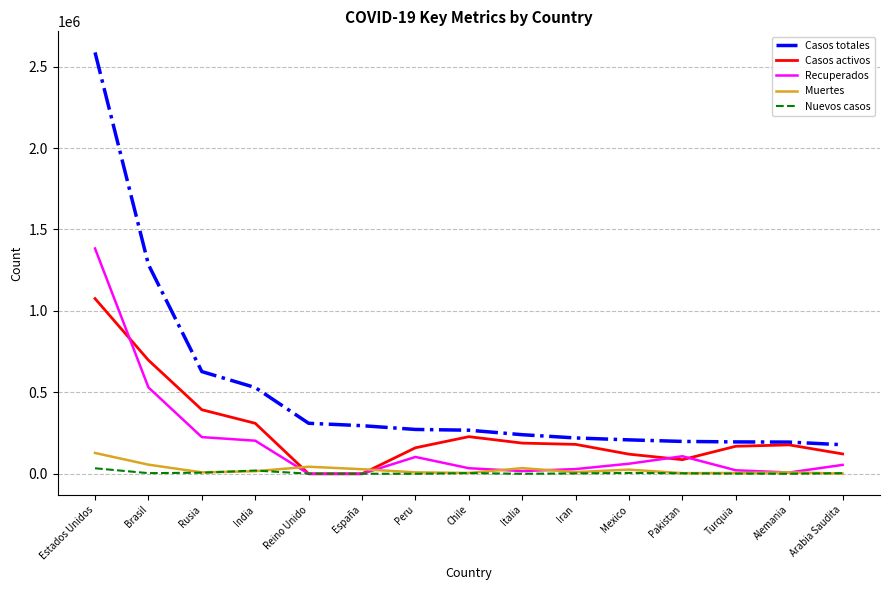

True or false: Muertes and Casos totales intersect in this chart.

False